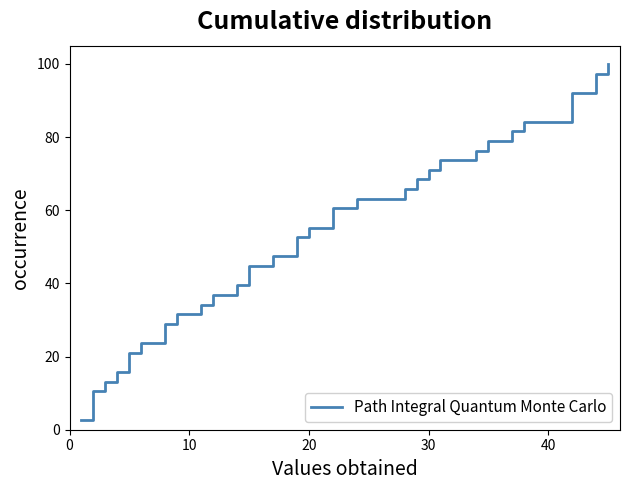

Is this an area chart (filled region under the line)?

No